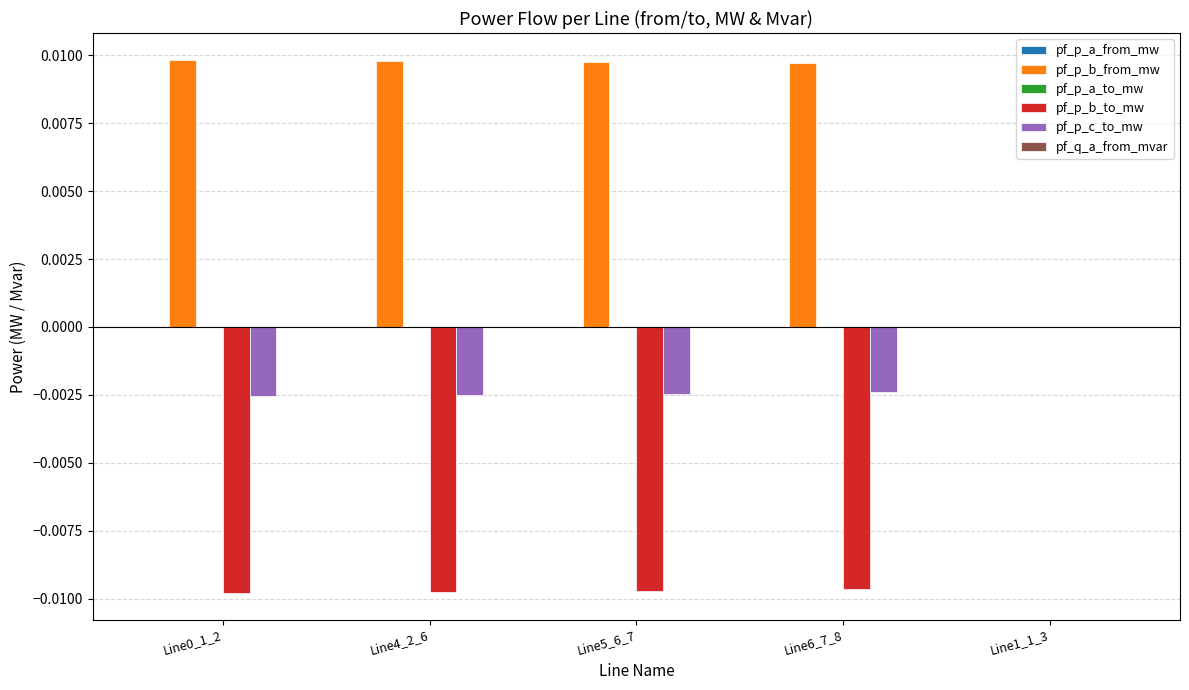

How many categories are shown in the chart?

5